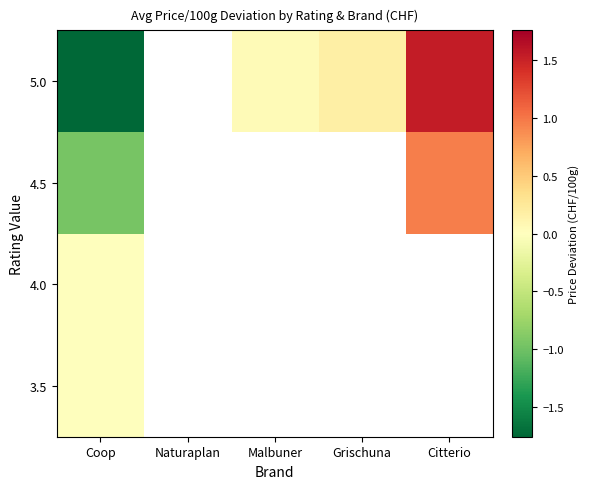

Count the number of data series in this chart.

4